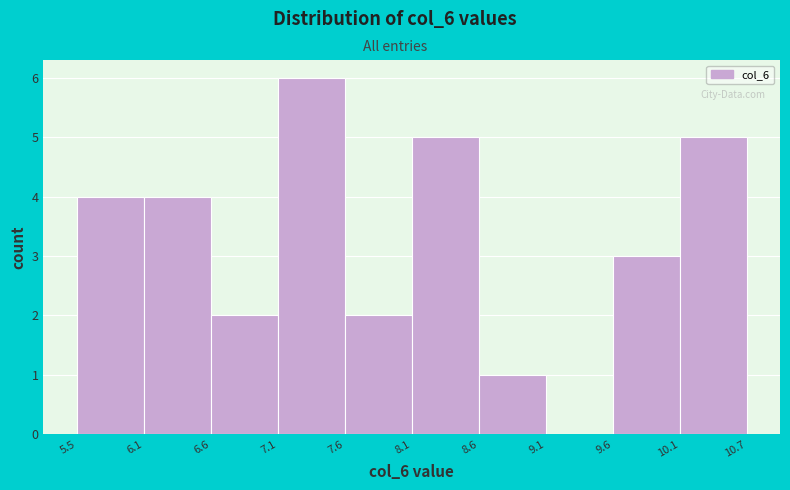

Reading left to right, transcribe this chart: for each bar, give the range it covers on the x-axis and its height. The values are not printed on the chart, so give them approximately, as read against the axis.

5.5 to 6.1: 4
6.1 to 6.6: 4
6.6 to 7.1: 2
7.1 to 7.6: 6
7.6 to 8.1: 2
8.1 to 8.6: 5
8.6 to 9.1: 1
9.1 to 9.6: 0
9.6 to 10.1: 3
10.1 to 10.7: 5